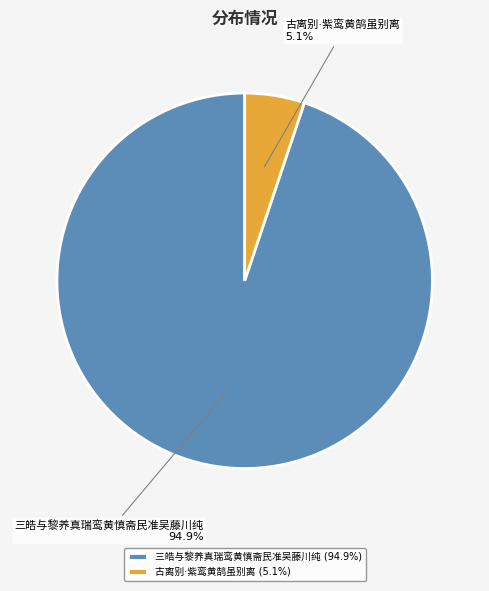

To the nearest percent, what percentage of the pie is 古离别·紫鸾黄鹄虽别离?

5%